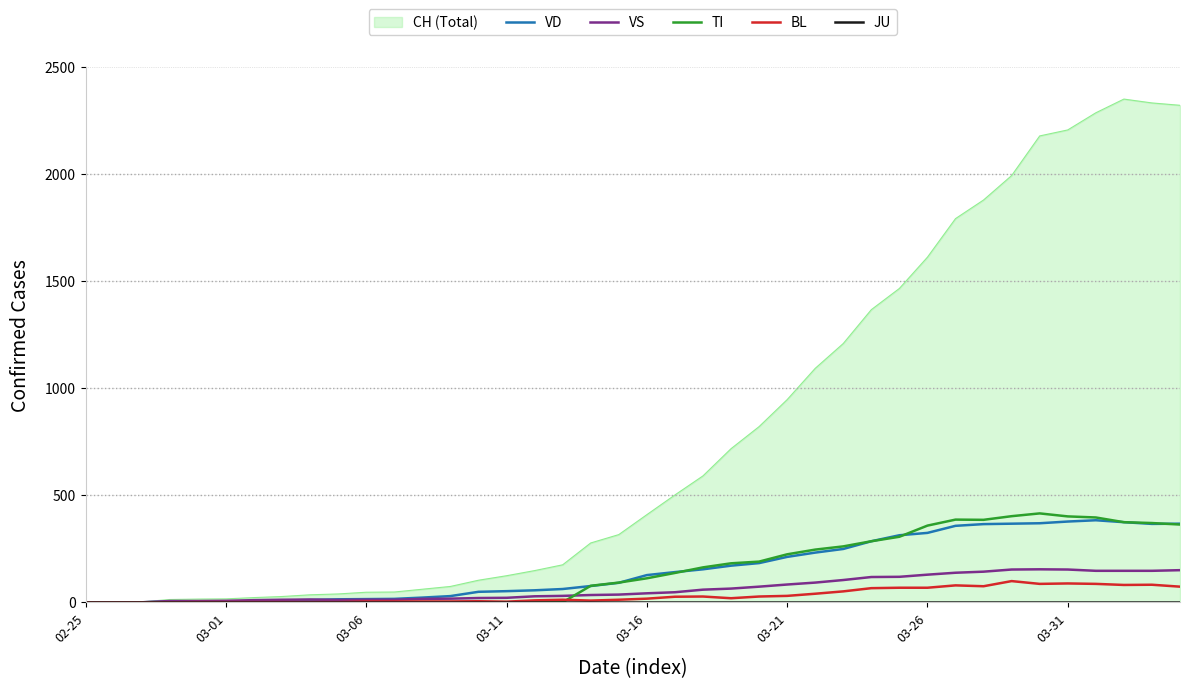

True or false: JU and TI cross at least once.

False